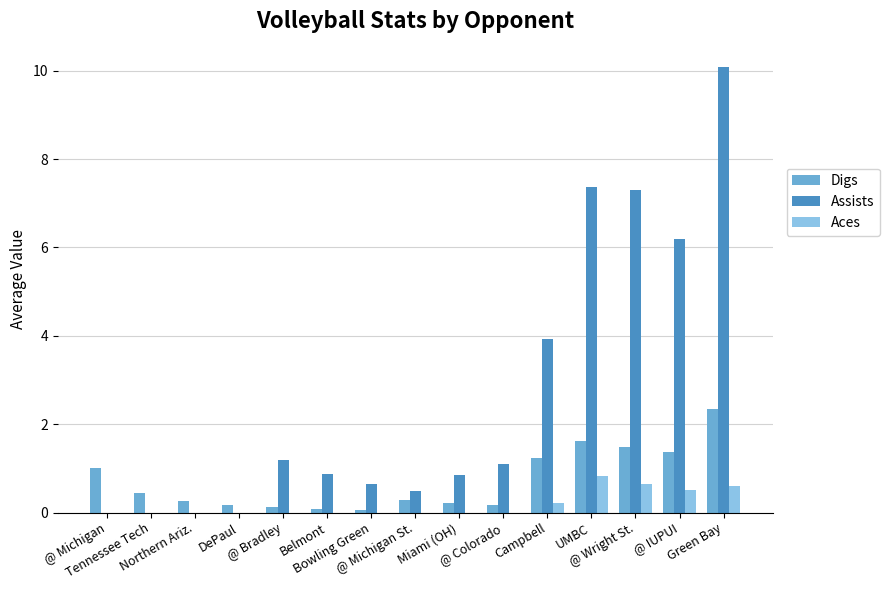

What is the sum of the Assists values at @ Colorado and Tennessee Tech?

1.1